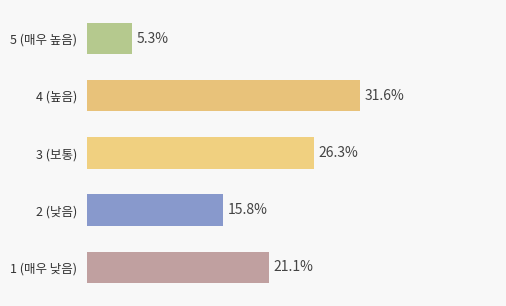

Does the chart contain any negative values?

No